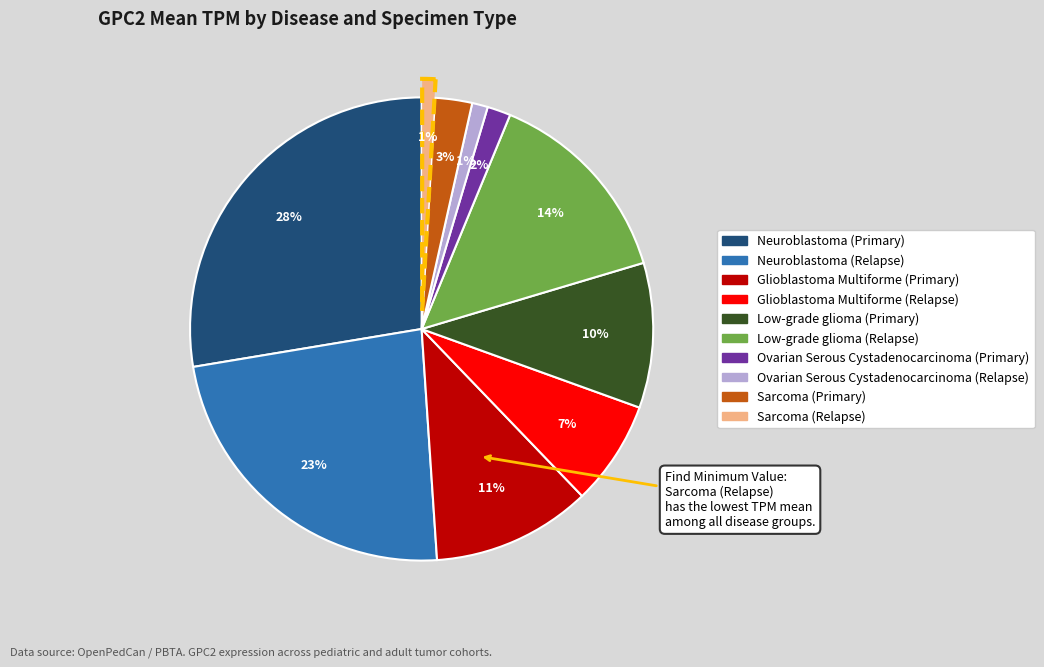

What is the largest slice in the pie chart?

Neuroblastoma (Primary)